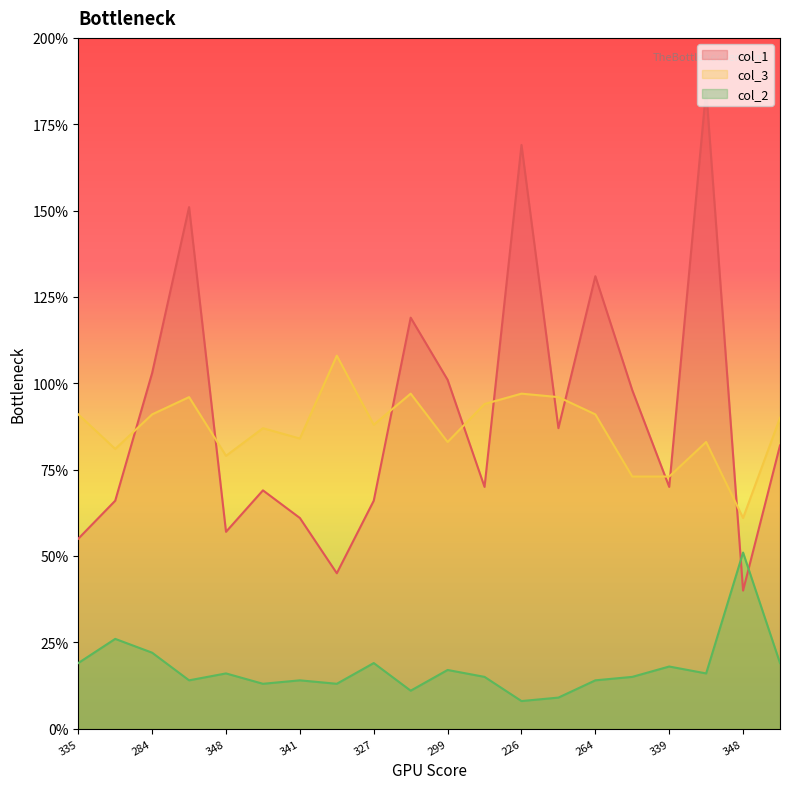

Reading left to right, extract all data points from this chart.

col_1: 55	66	103	151	57	69	61	45	66	119	101	70	169	87	131	98	70	185	40	82
col_3: 91	81	91	96	79	87	84	108	88	97	83	94	97	96	91	73	73	83	61	90
col_2: 19	26	22	14	16	13	14	13	19	11	17	15	8	9	14	15	18	16	51	19